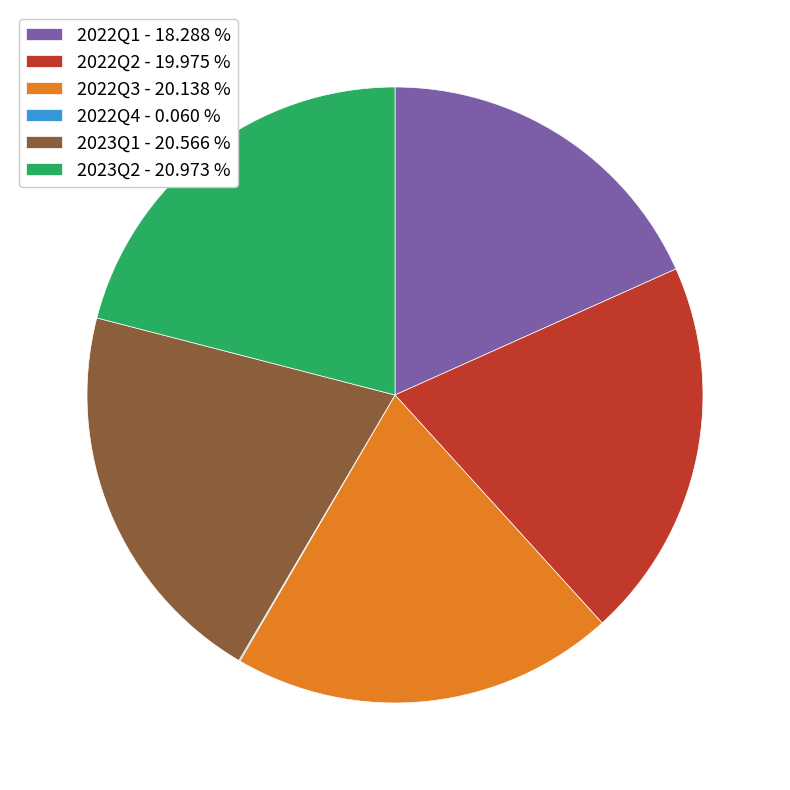

Approximately how many times larger is the value at 2023Q2 - 20.973 % compared to 2022Q2 - 19.975 %?

1.0